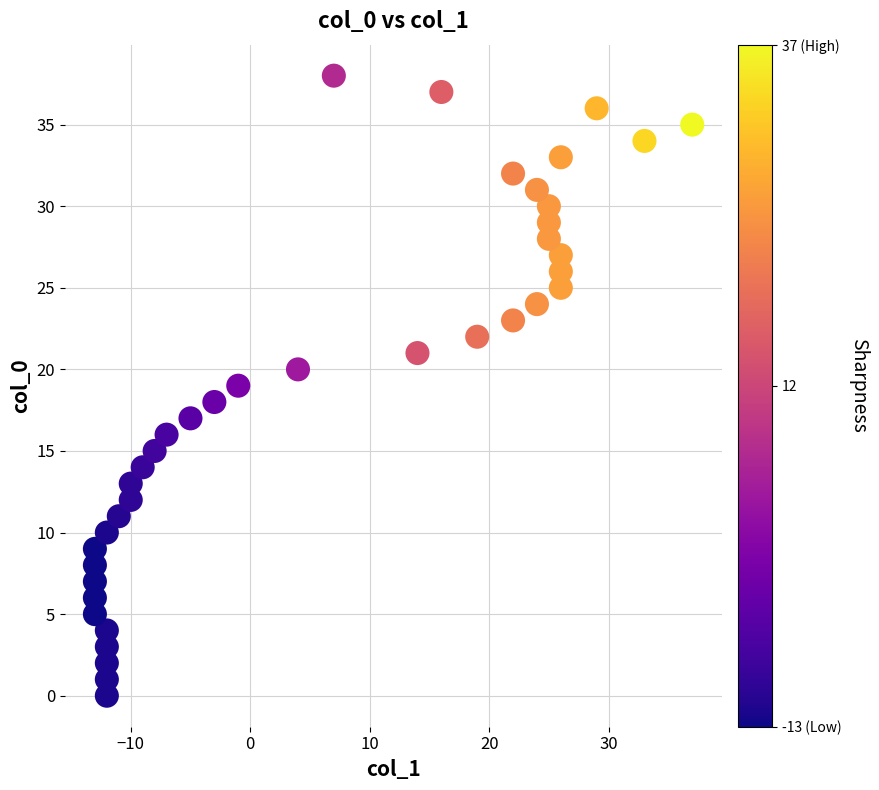

What is the range of Y values (max minus min)?

38